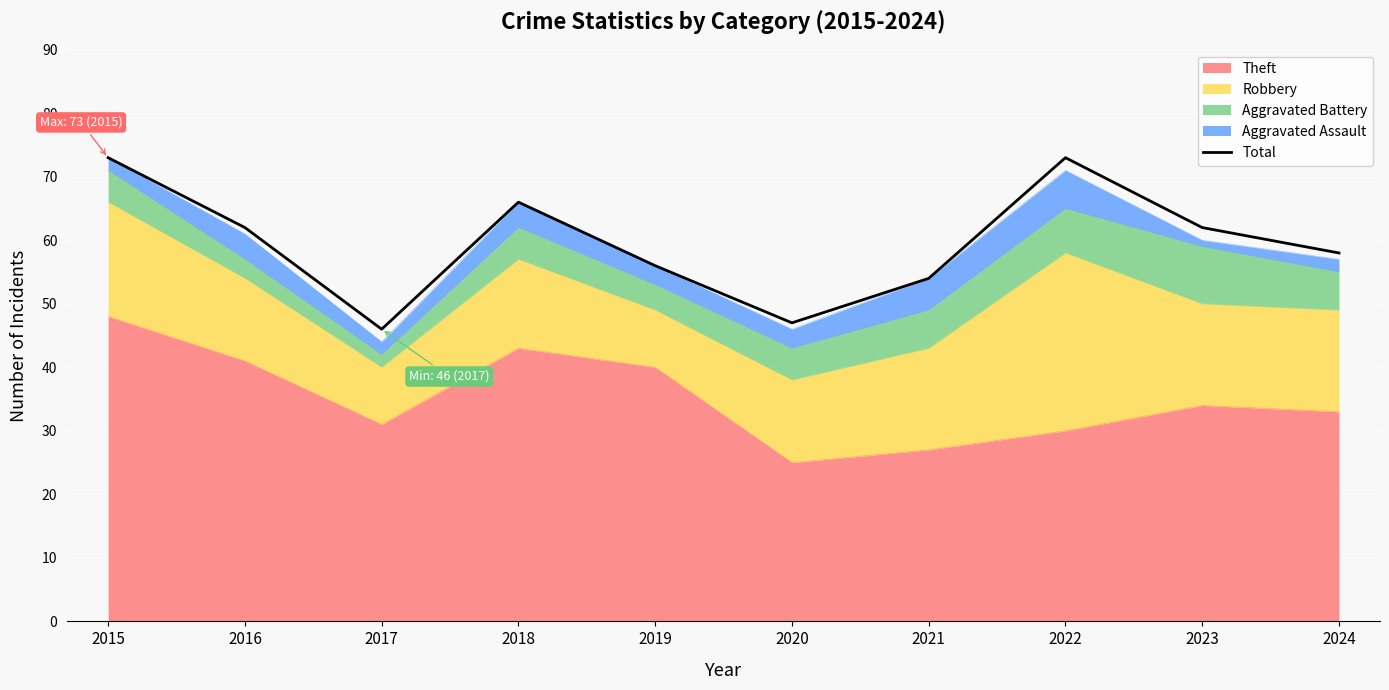

What is the smallest value displayed?

46